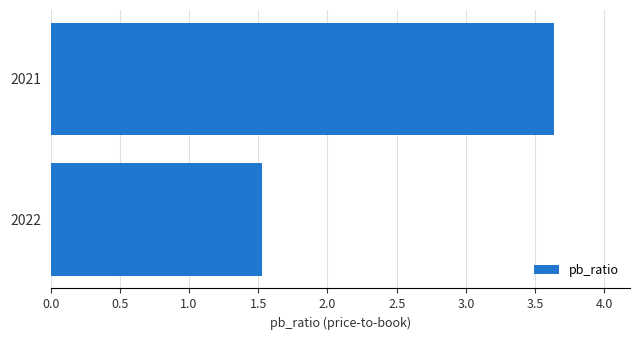

What is the difference between the maximum and minimum values?

2.1